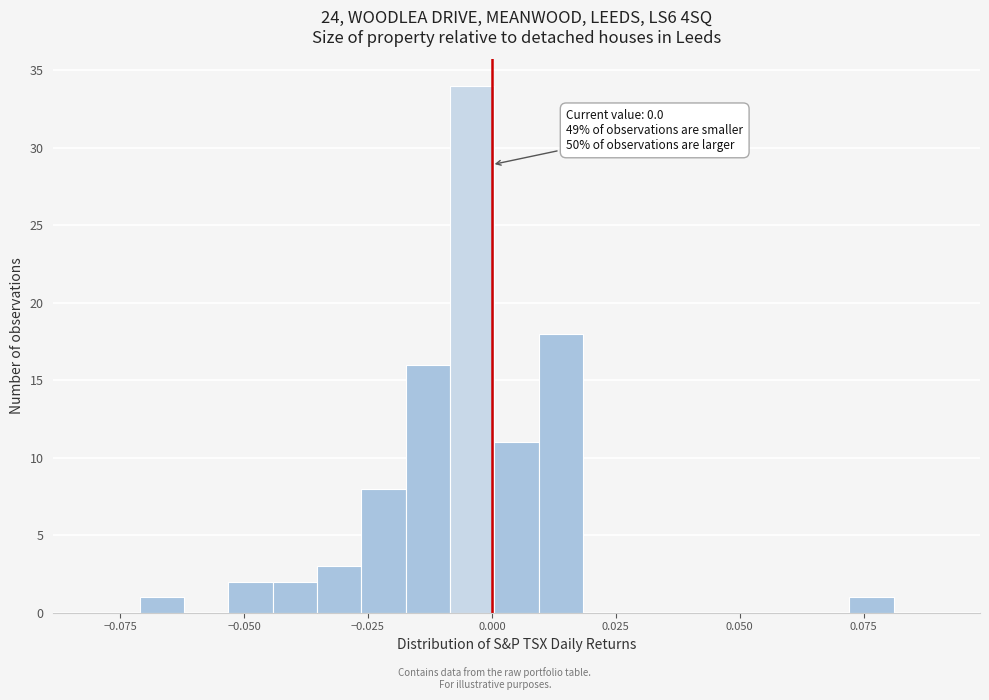

Around what value on the x-axis is the tallest bar? Give the approximate position of its centre, as read against the axis.

-0.005